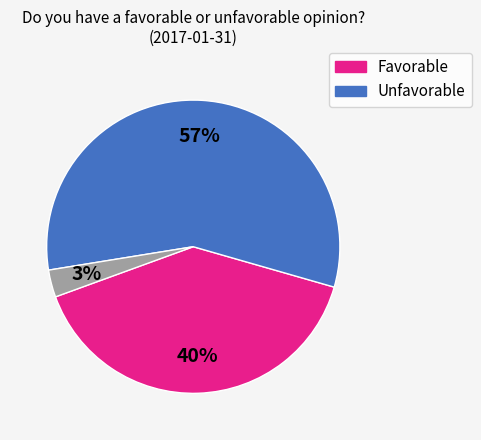

To the nearest percent, what is the difference between the largest and smallest slice percentages?

54%